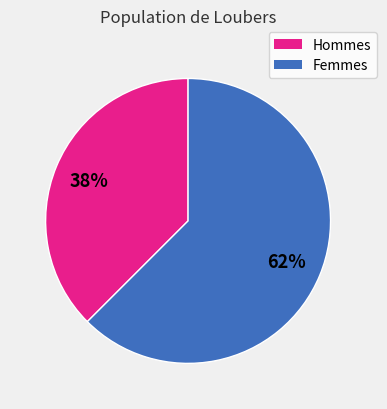

Count the number of slices in the pie.

2